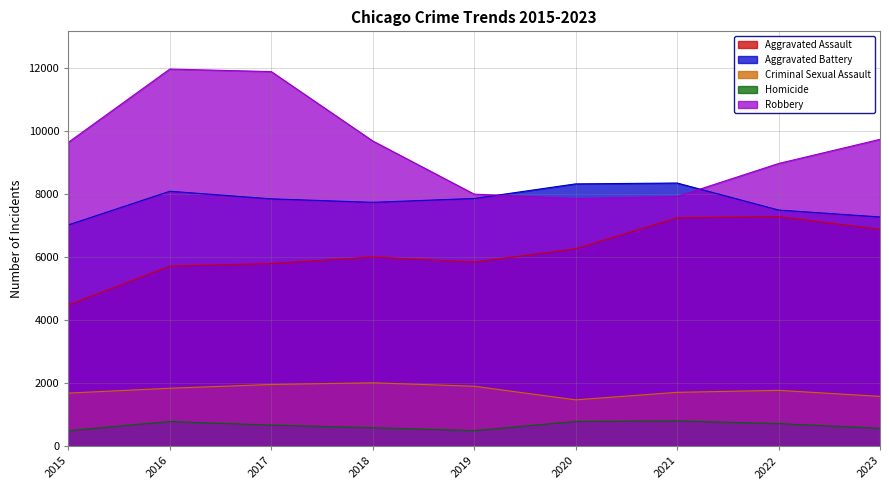

Reading right to left, extract all data points from this chart.

Aggravated Assault: 2023=6879	2022=7280	2021=7242	2020=6263	2019=5841	2018=6001	2017=5793	2016=5712	2015=4480
Aggravated Battery: 2023=7271	2022=7491	2021=8347	2020=8320	2019=7857	2018=7735	2017=7845	2016=8086	2015=7019
Criminal Sexual Assault: 2023=1583	2022=1774	2021=1711	2020=1473	2019=1904	2018=2014	2017=1960	2016=1841	2015=1687
Homicide: 2023=571	2022=720	2021=804	2020=787	2019=498	2018=589	2017=672	2016=786	2015=496
Robbery: 2023=9732	2022=8966	2021=7918	2020=7855	2019=7995	2018=9681	2017=11880	2016=11960	2015=9638